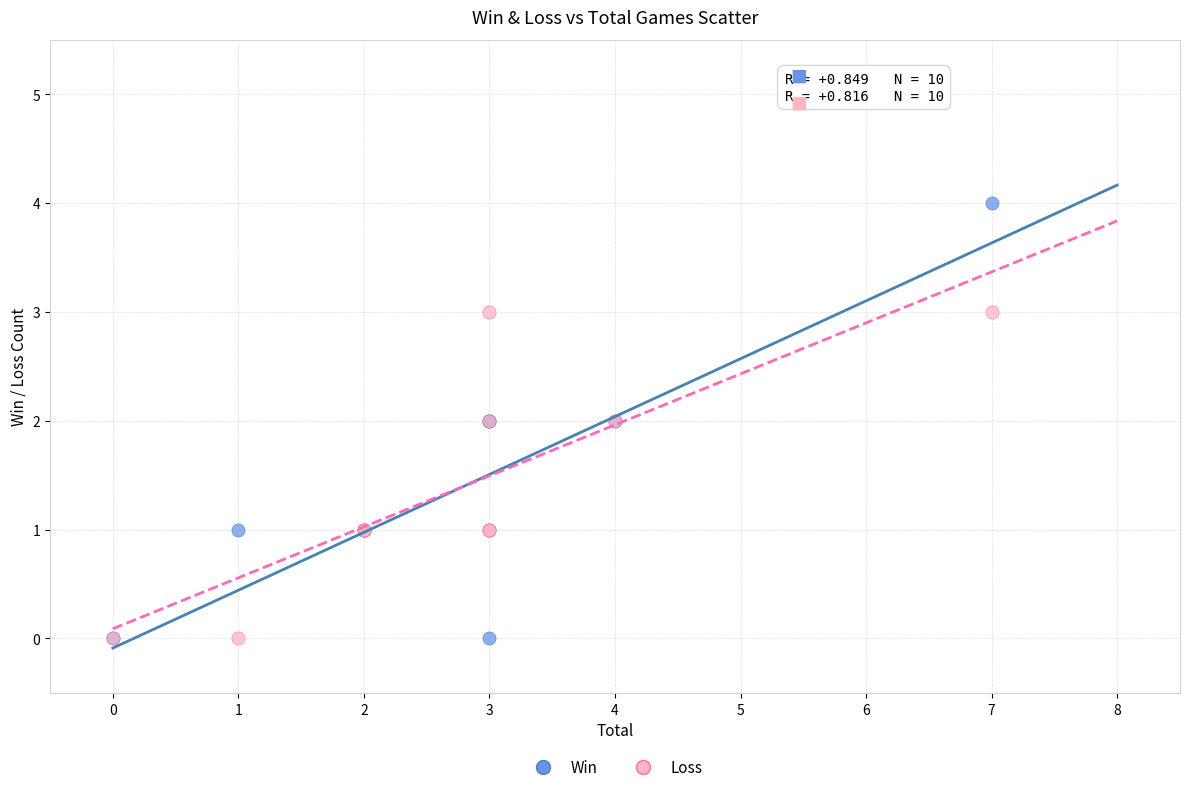

Which series has the largest Y range (max minus min)?

Win